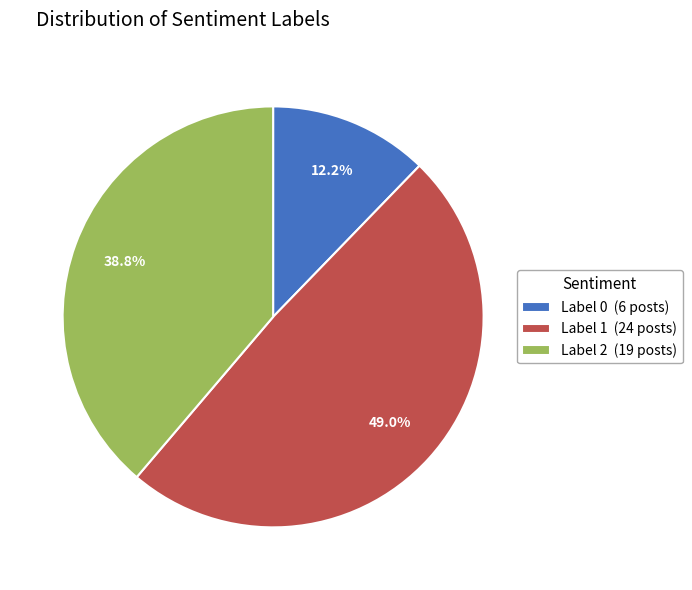

Which category has the biggest portion of the pie?

Label 1